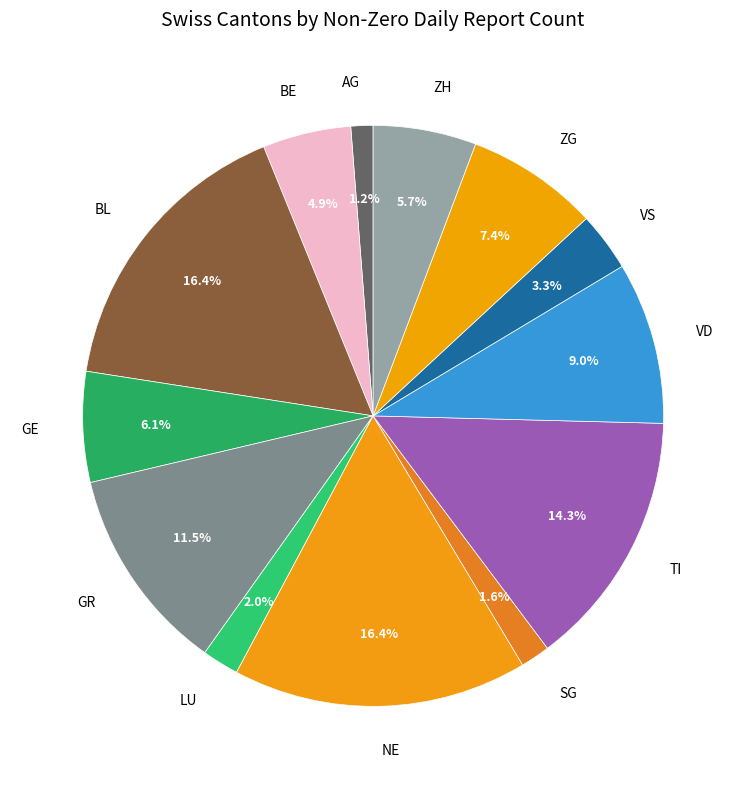

What percentage is NOT represented by GE?

93.9%